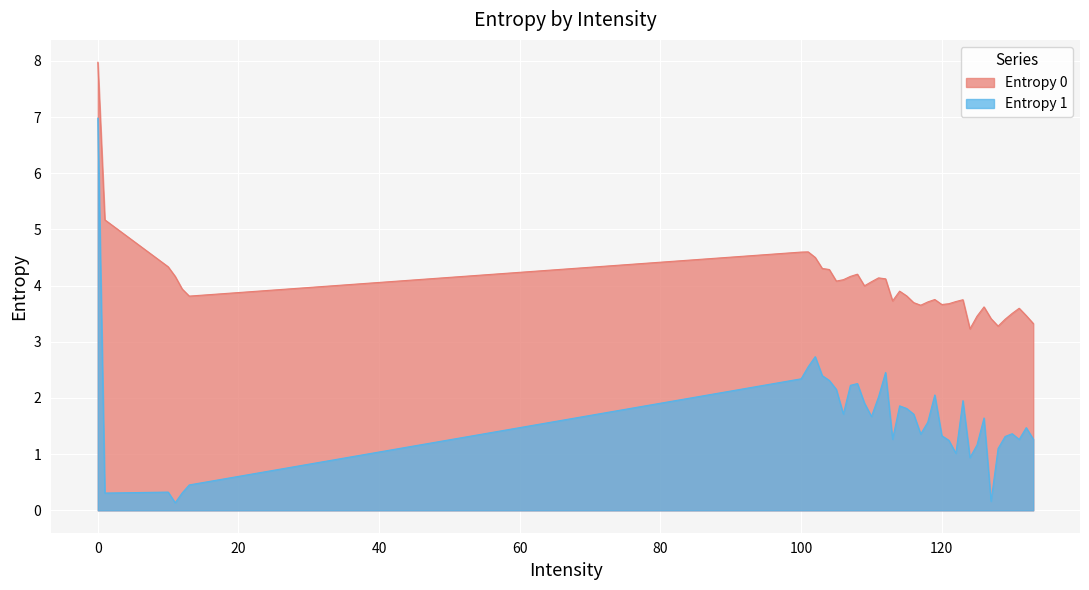

What is the value of the Entropy 1 point at the 13th from the left?

1.7